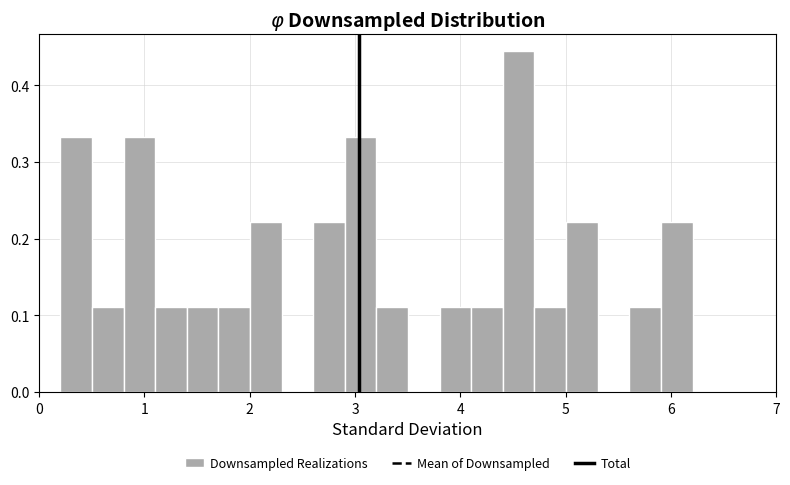

Read against the x-axis, roughly where is the centre of the tallest bar?

4.6